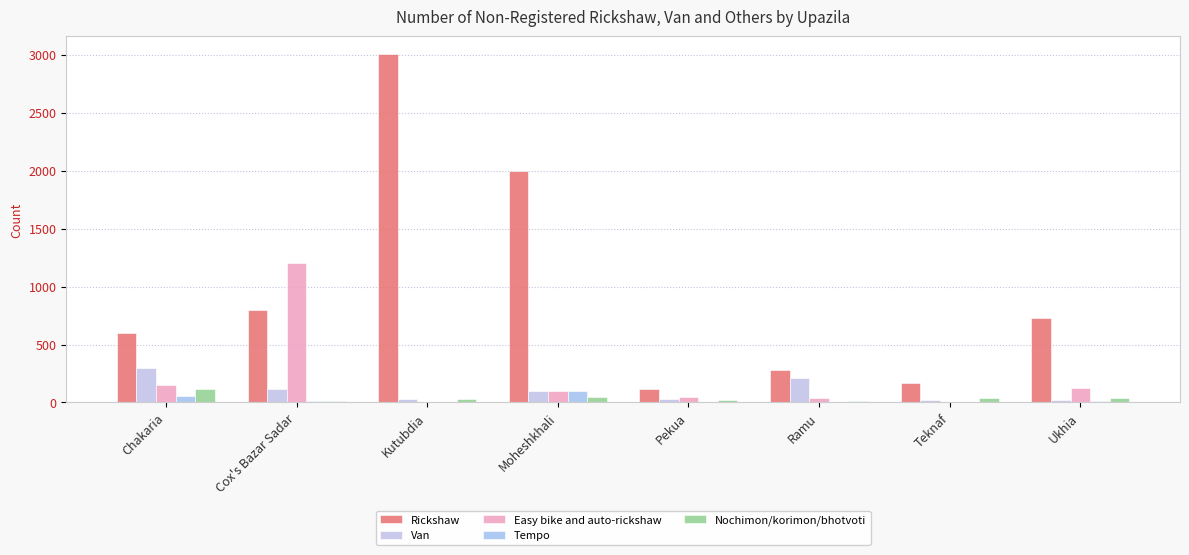

At Ramu, list the series in order from smallest to largest.

Tempo, Nochimon/korimon/bhotvoti, Easy bike and auto-rickshaw, Van, Rickshaw